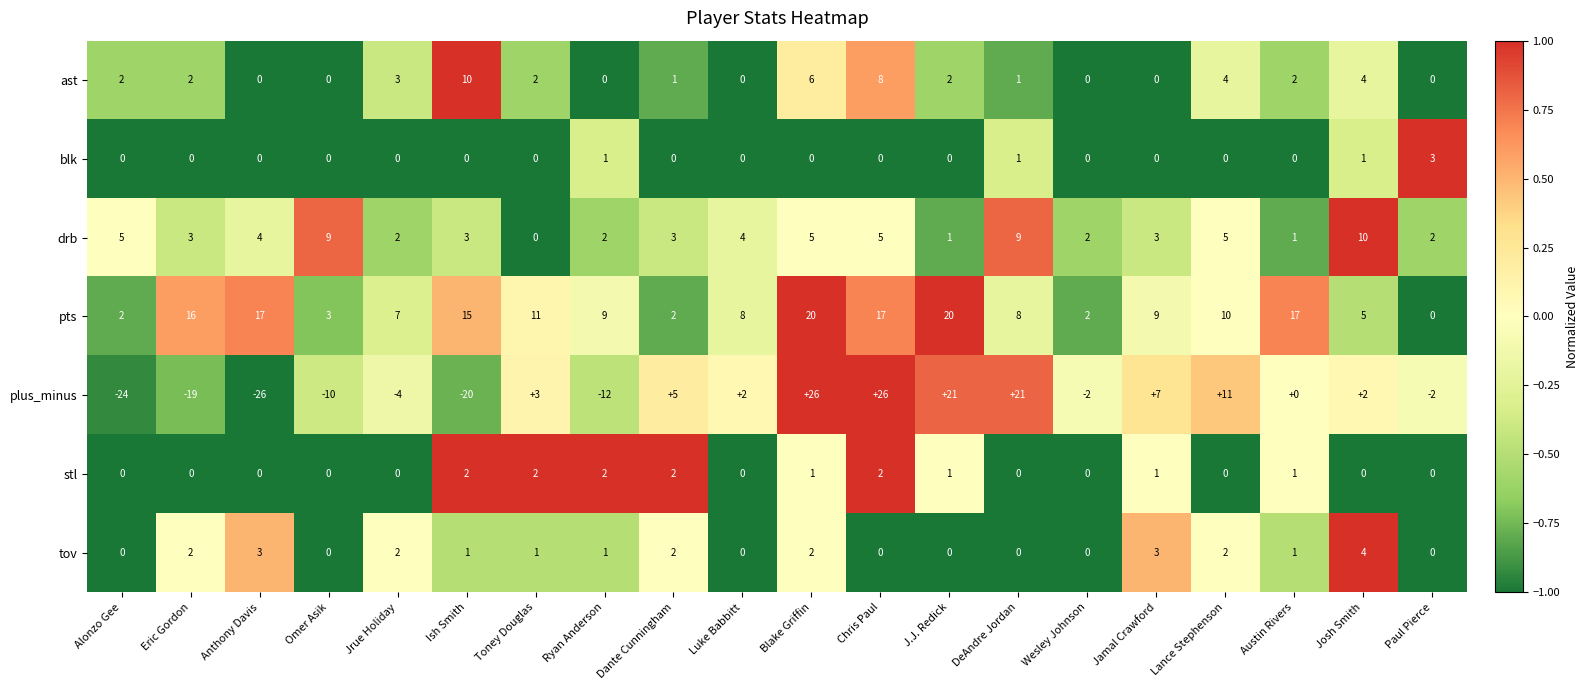

Is it true that plus_minus equals 0.3 at Jamal Crawford?

True